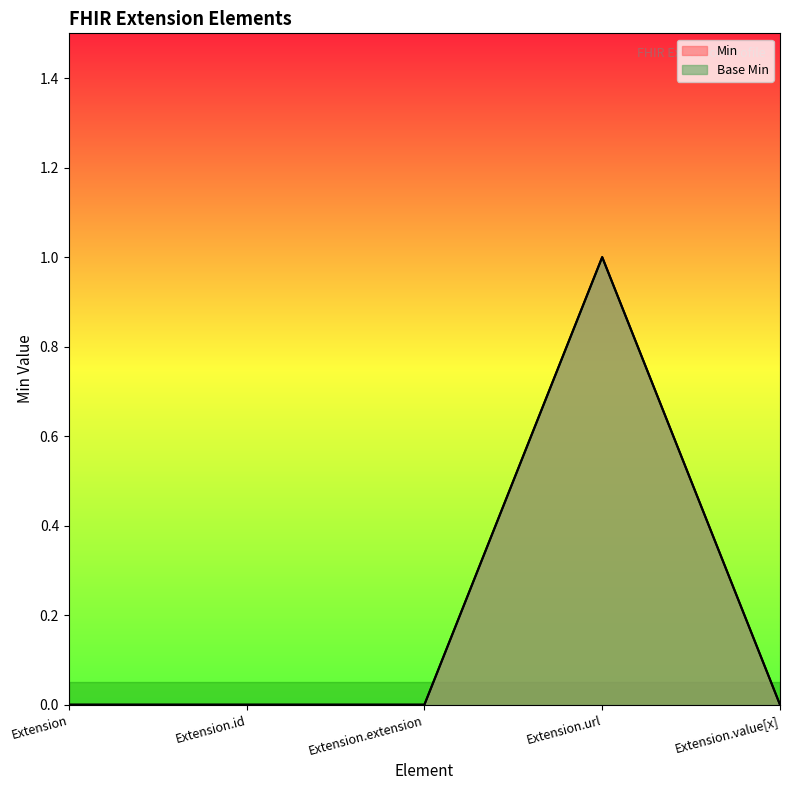

True or false: Base Min has a value of 1 at Extension.url.

False